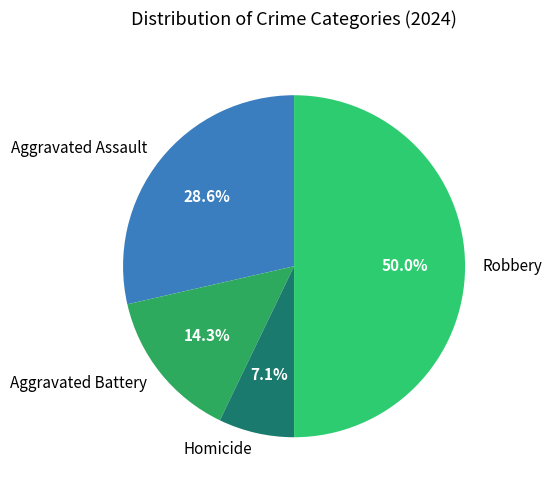

The Aggravated Battery slice represents 14% of the pie. True or false?

True